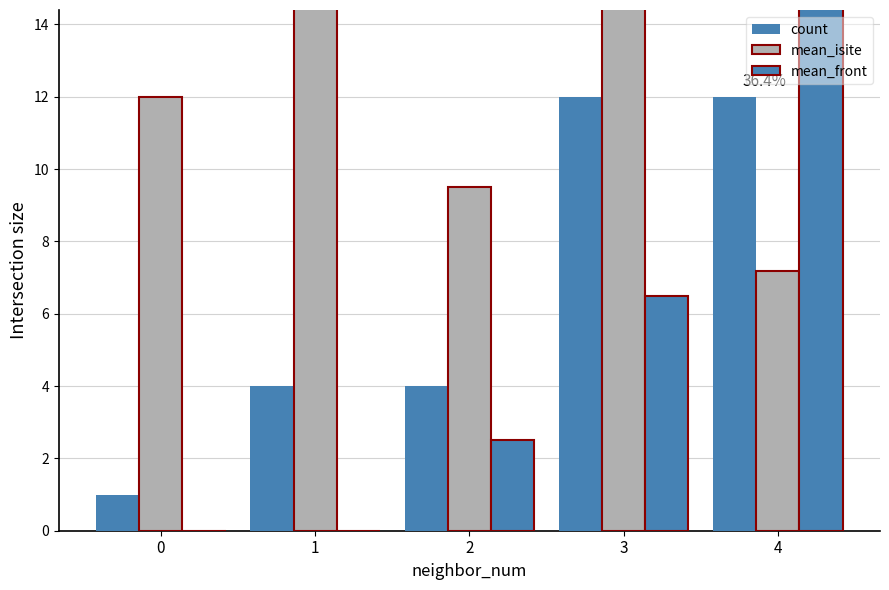

Is it true that mean_front equals 0.0 at 1?

True